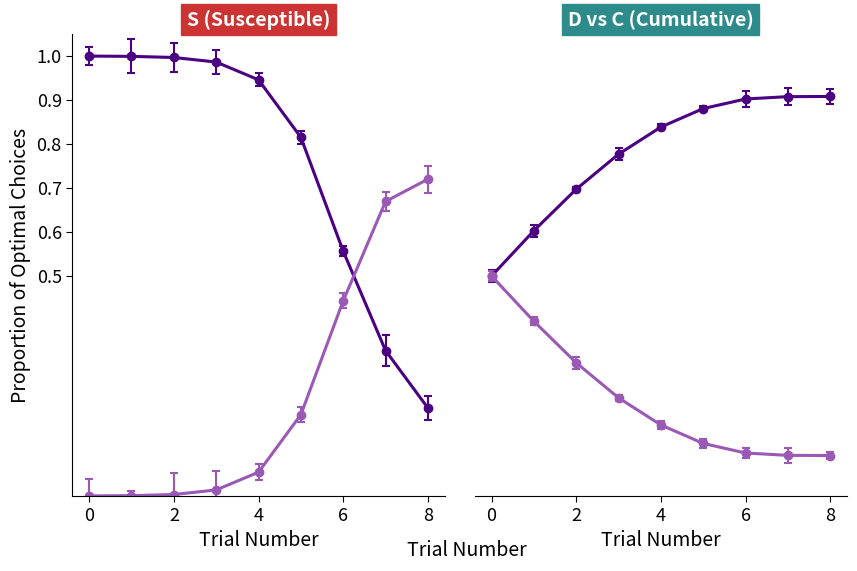

What is the average value of the D series?

0.2